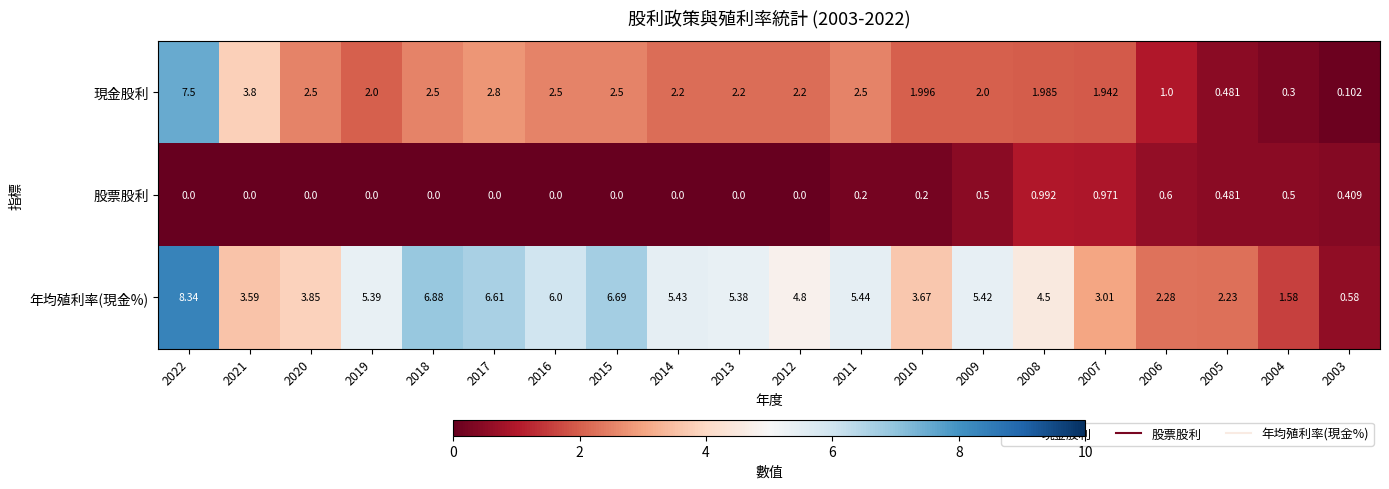

Which series has the largest total across all categories?

年均殖利率(現金%)